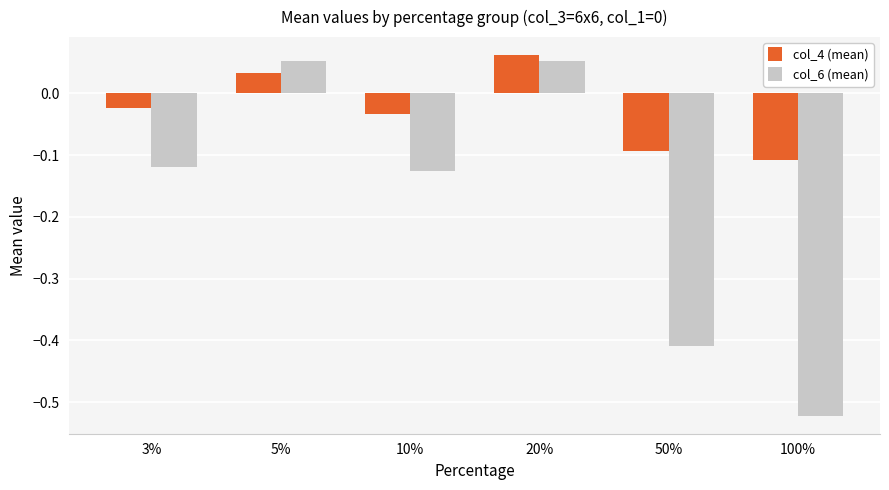

How many data points in col_4 (mean) are less than 0?

4